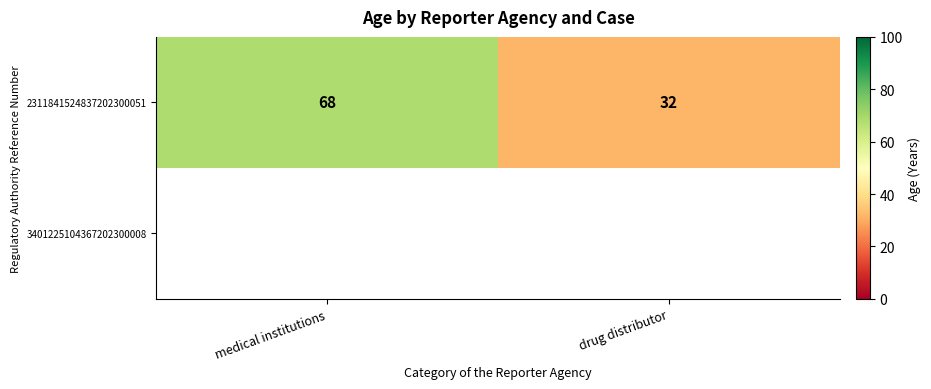

List the labels in order of 2311841524837202300051 value, smallest first.

drug distributor, medical institutions